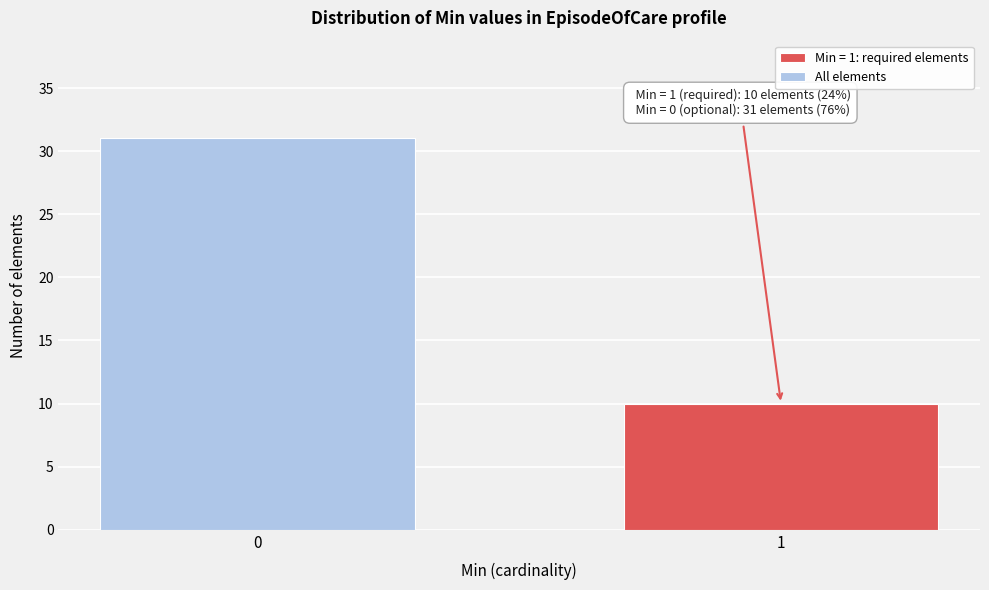

Reading left to right, extract all data points from this chart.

0=31	1=10